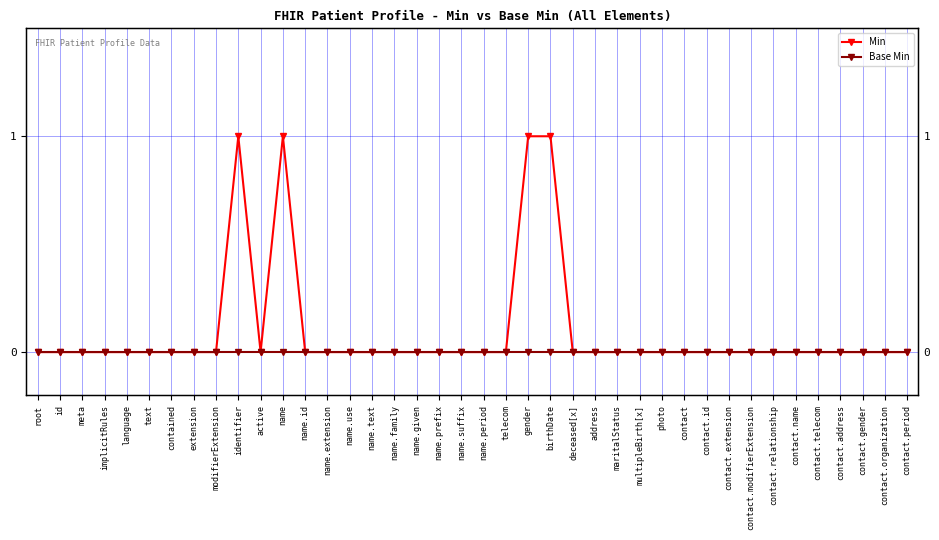

List the series in order of their overall mean, highest first.

Min, Base Min